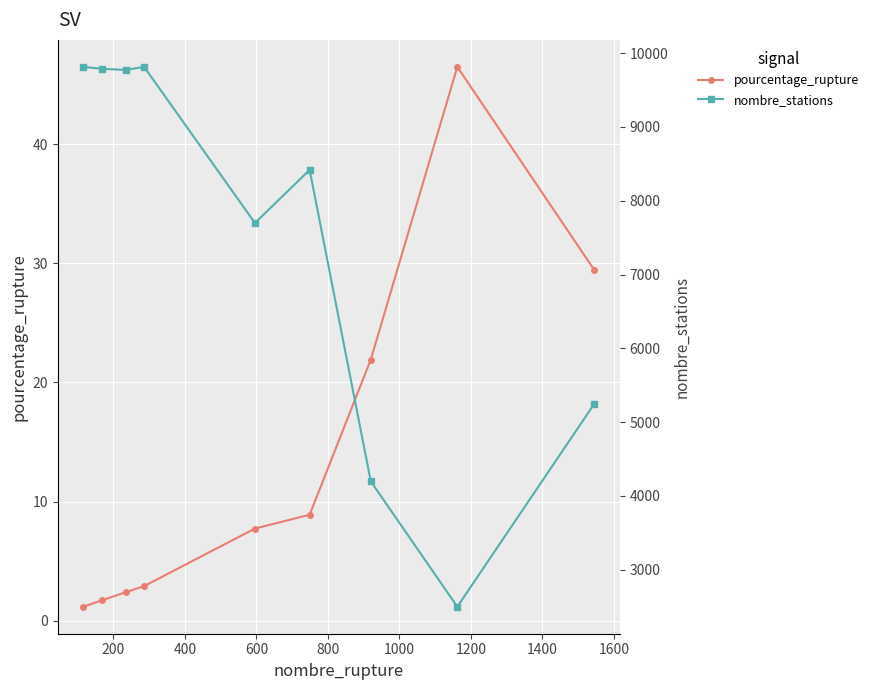

What are all the series names shown in the legend?

pourcentage_rupture, nombre_stations